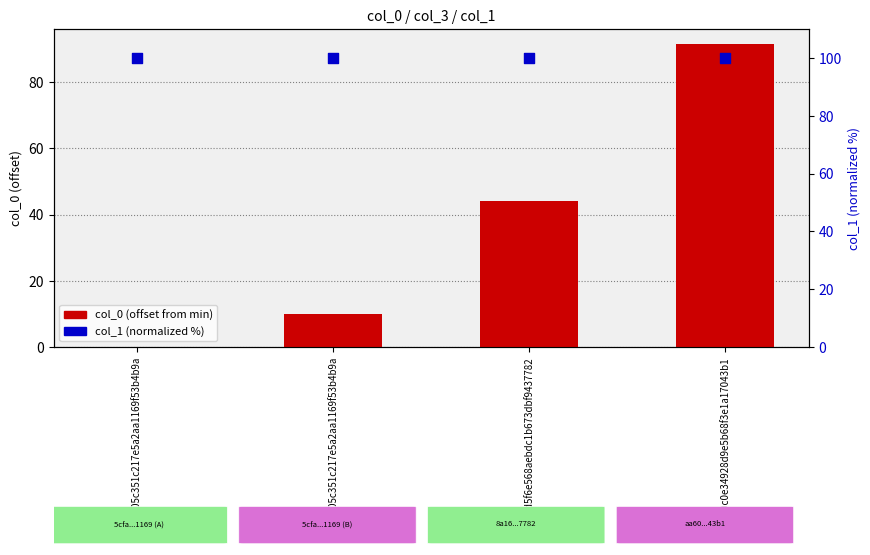

What are all the series names shown in the legend?

col_0 (offset from min), col_1 (normalized %)